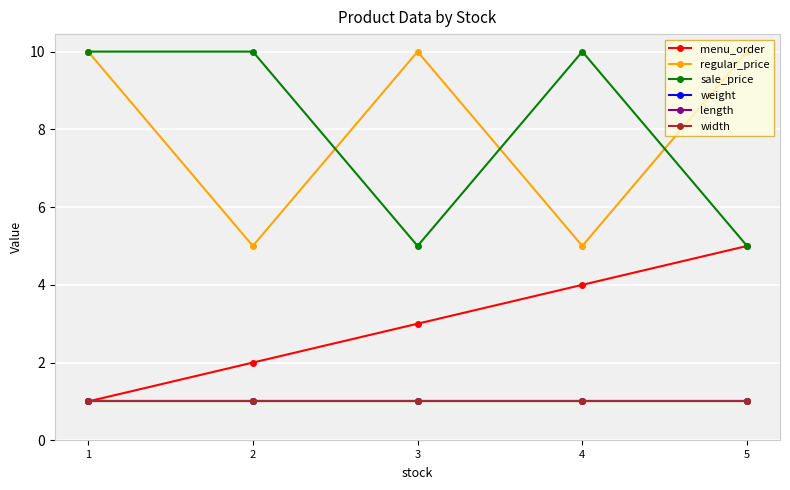

Which series changed the most between 3 and 4?

regular_price